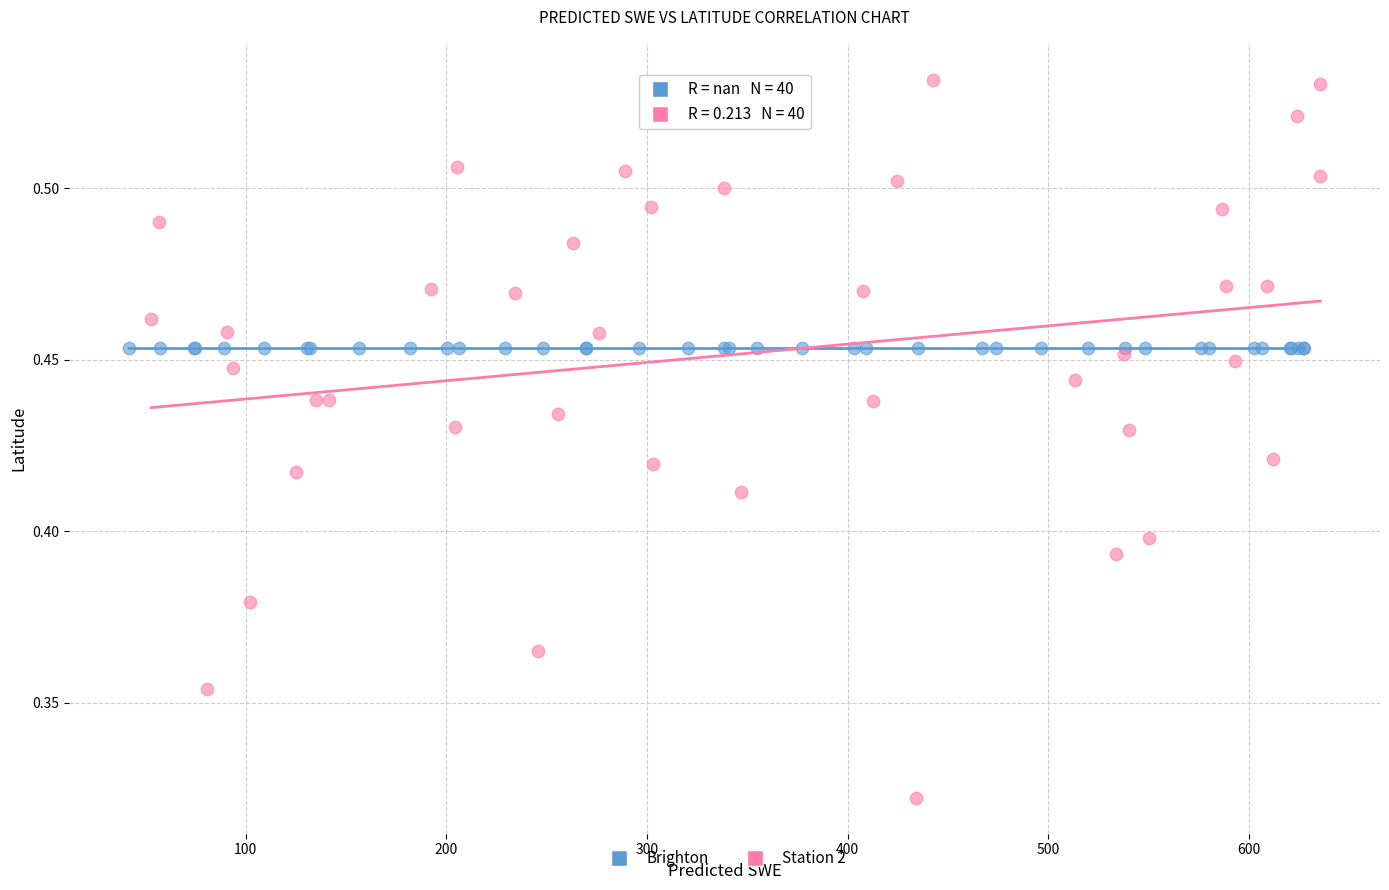

What are all the series names shown in the legend?

Brighton, Station 2